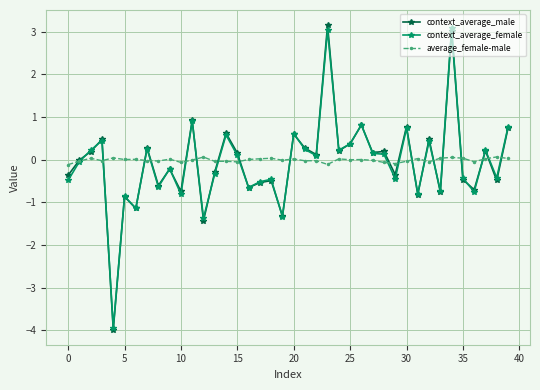

List the series in order of their overall mean, lowest first.

context_average_female, context_average_male, average_female-male